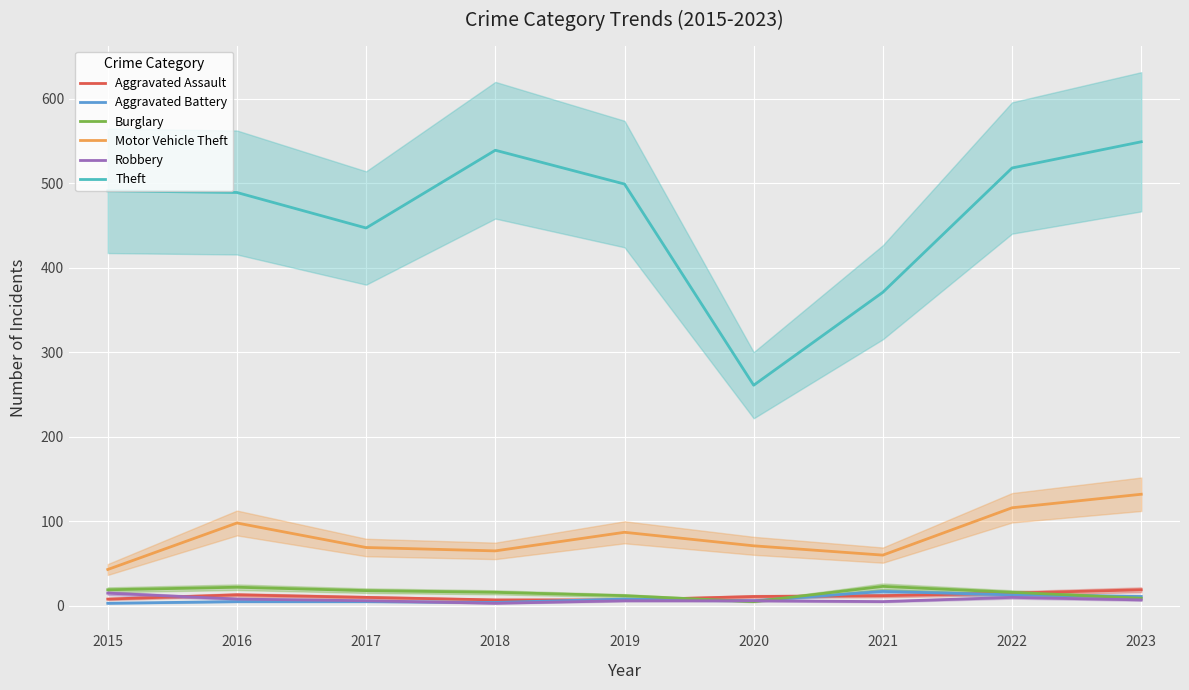

How many data points in Motor Vehicle Theft are less than 71?

4